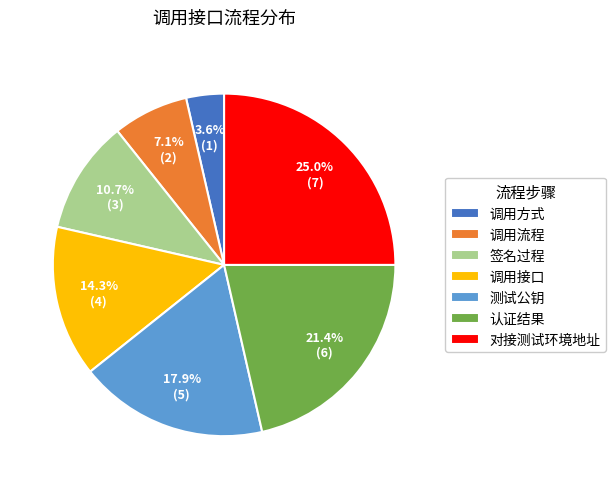

Rank the categories by value from highest to lowest.

对接测试环境地址, 认证结果, 测试公钥, 调用接口, 签名过程, 调用流程, 调用方式